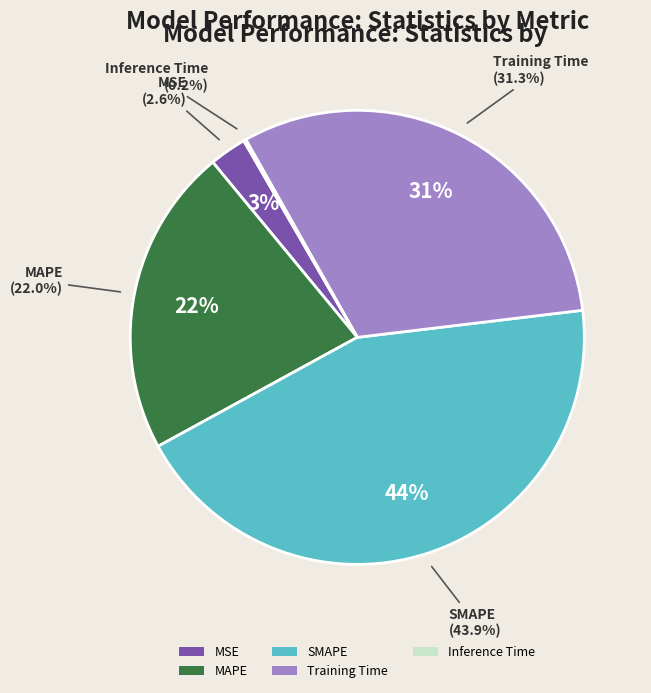

Rank the categories by value from lowest to highest.

Inference Time, MSE, MAPE, Training Time, SMAPE